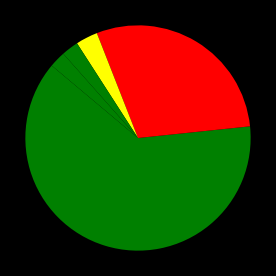

Count the number of slices in the pie.

5